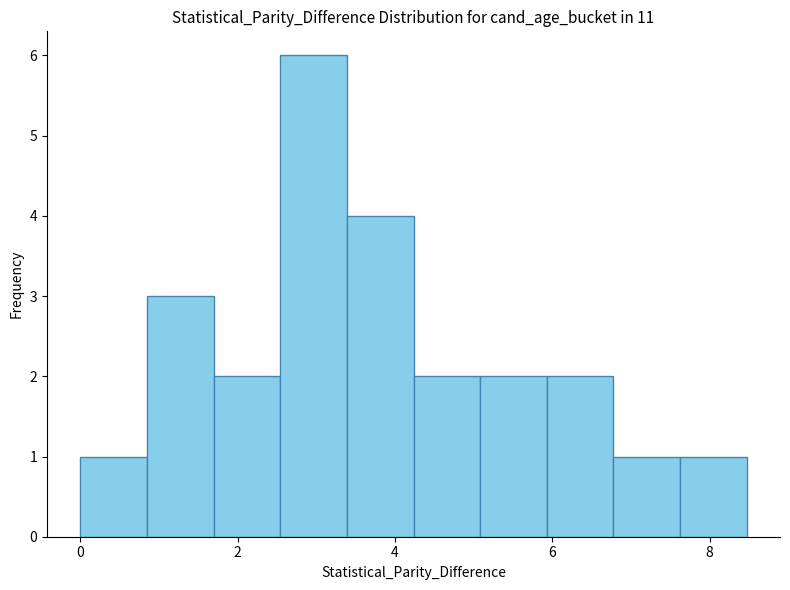

Reading left to right, transcribe this chart: for each bar, give the range it covers on the x-axis and its height. Neither the bar edges nor the heights are printed on the chart, so give them approximately, as read against the axes.

0.0 to 0.8: 1
0.8 to 1.6: 3
1.6 to 2.6: 2
2.6 to 3.4: 6
3.4 to 4.2: 4
4.2 to 5.0: 2
5.0 to 6.0: 2
6.0 to 6.8: 2
6.8 to 7.6: 1
7.6 to 8.4: 1